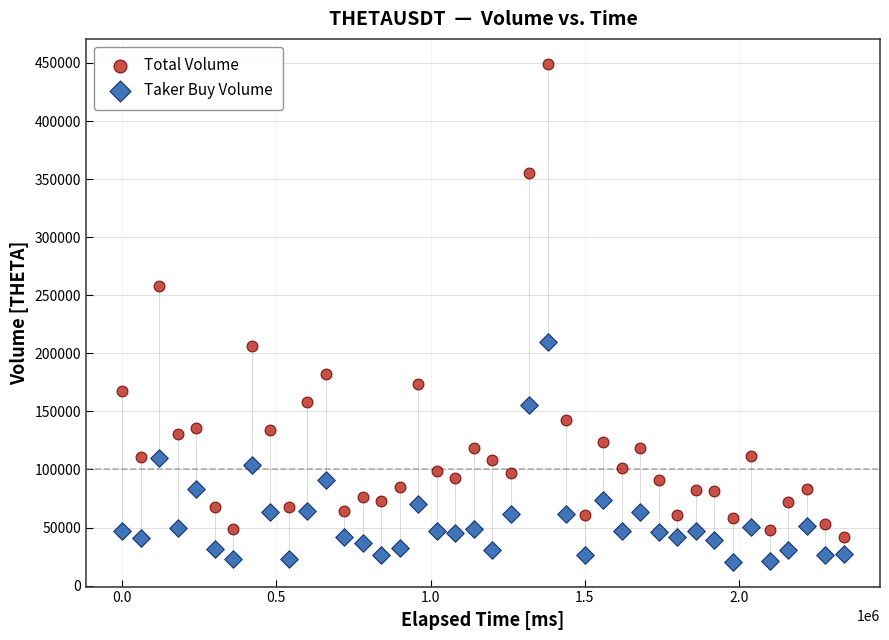

Which series contains the highest Y value?

Total Volume